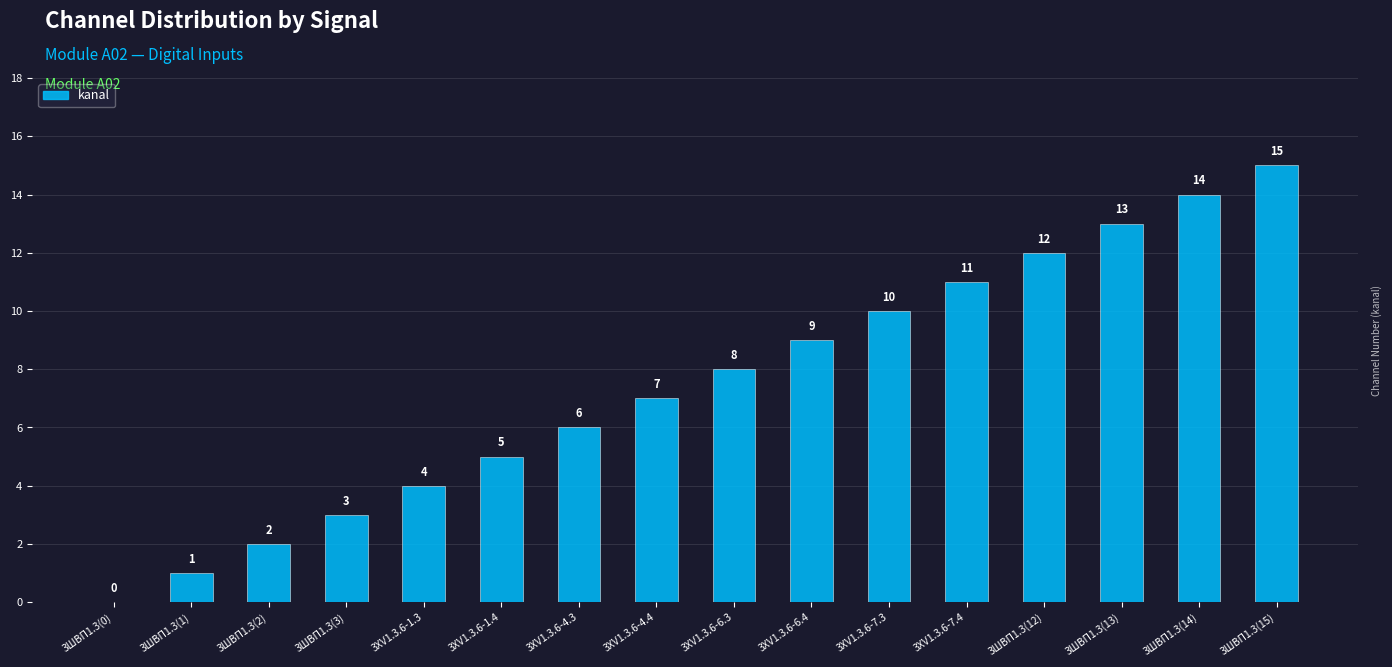

Reading left to right, what are all the values shown in this chart?

0	1	2	3	4	5	6	7	8	9	10	11	12	13	14	15